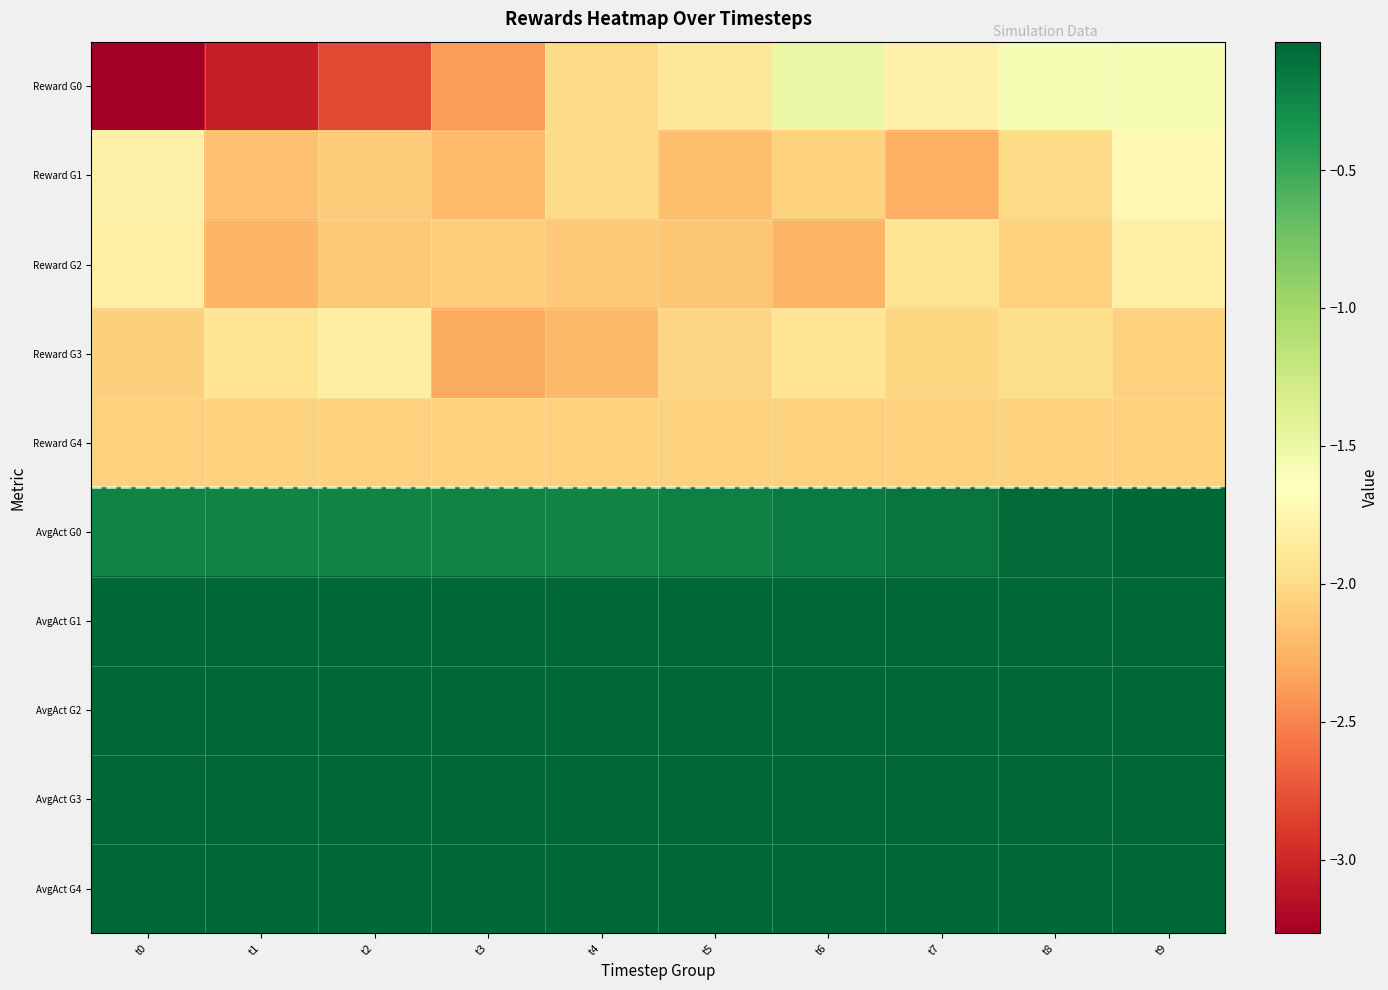

What is the total value across all series at t3?

-11.4